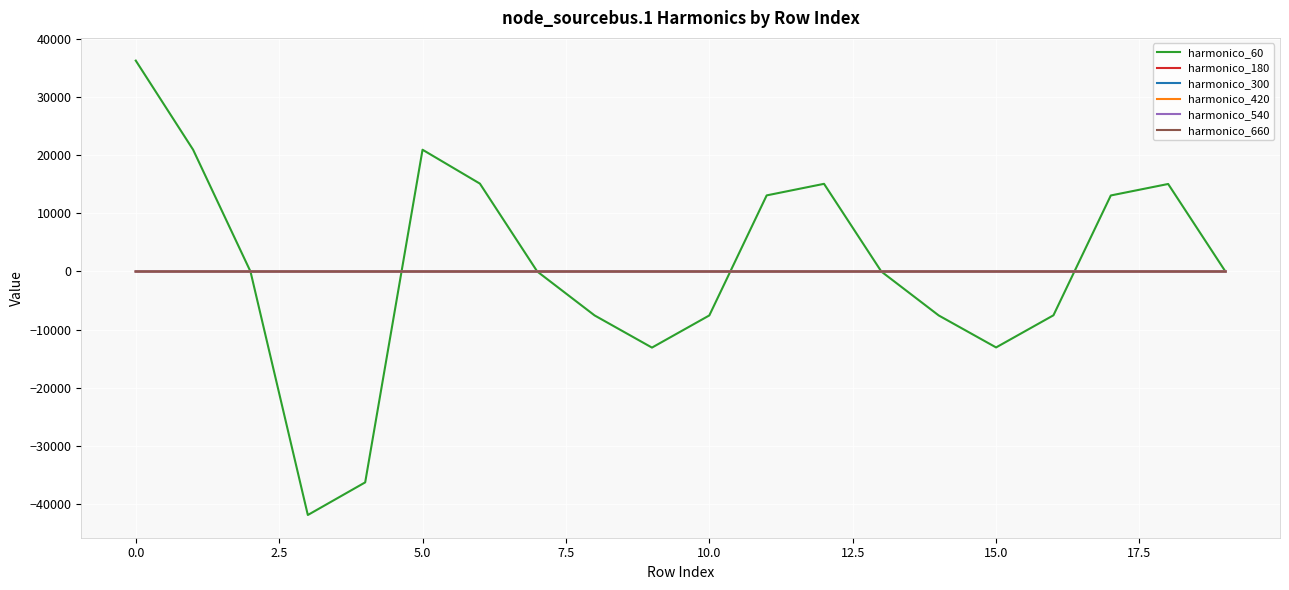

Which series ends up on top after the final intersection of harmonico_420 and harmonico_300?

harmonico_420